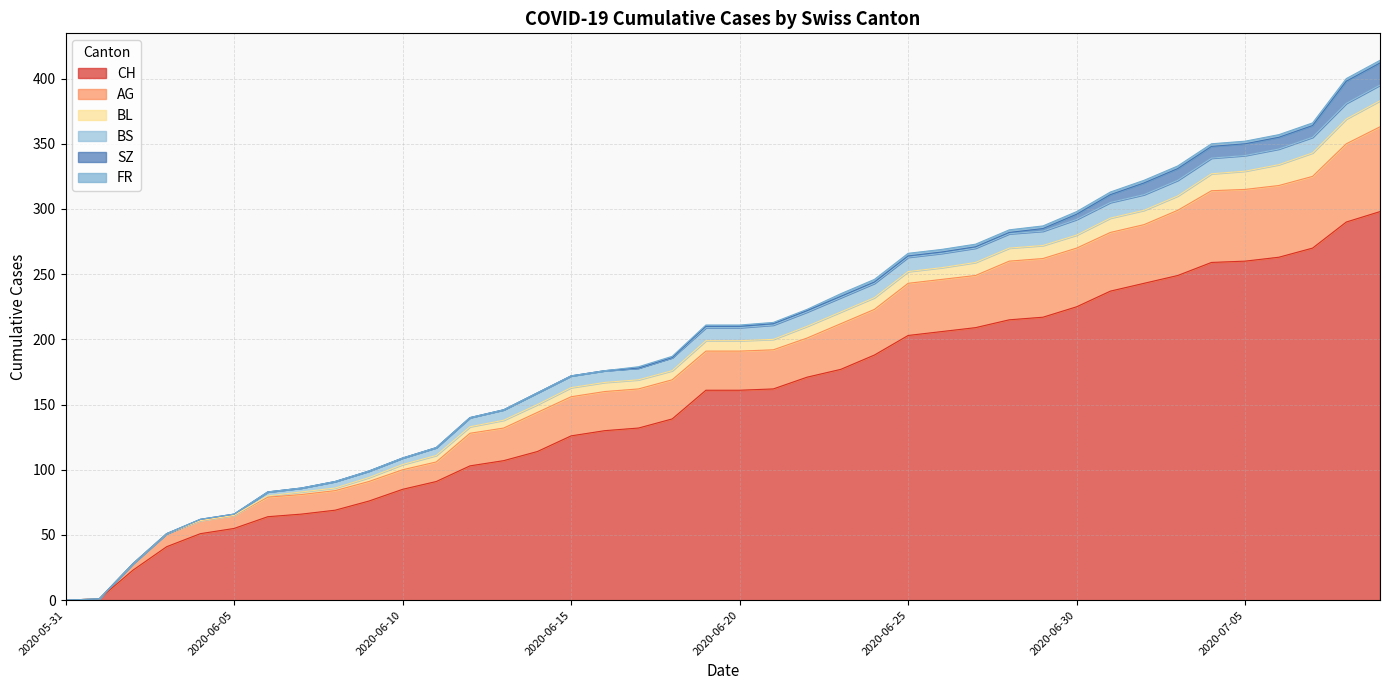

At how many categories does at least one series exceed 14?

38